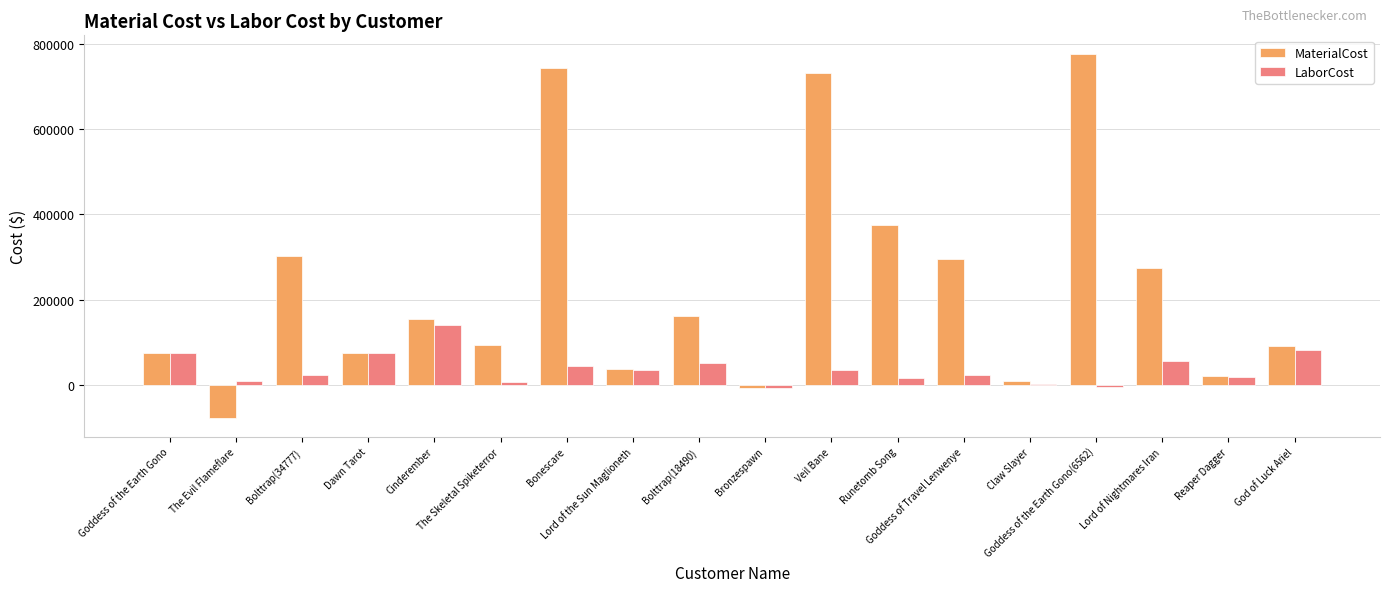

What are all the series names shown in the legend?

MaterialCost, LaborCost